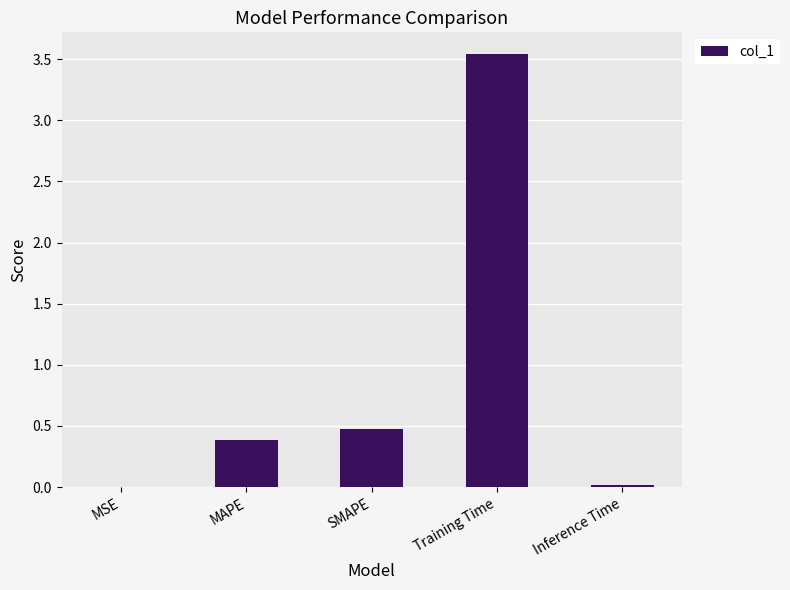

Are the bars grouped side by side (vs. stacked)?

No